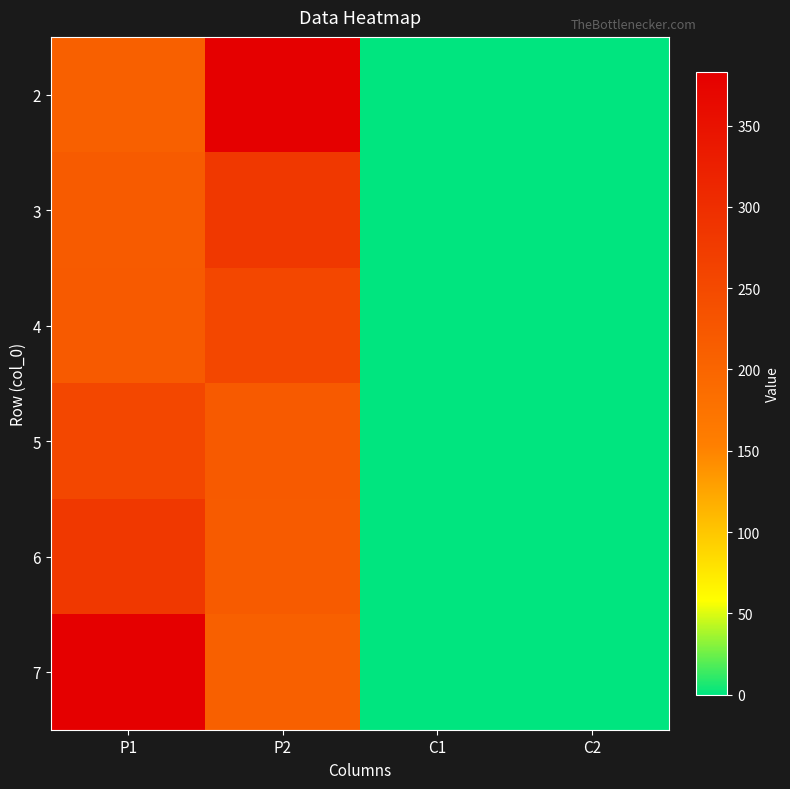

Reading left to right, what are all the values shown in this chart?

2: P1=208	P2=383	C1=0	C2=0
3: P1=219	P2=281	C1=0	C2=0
4: P1=220	P2=255	C1=0	C2=0
5: P1=255	P2=220	C1=0	C2=0
6: P1=281	P2=219	C1=0	C2=0
7: P1=383	P2=208	C1=0	C2=0